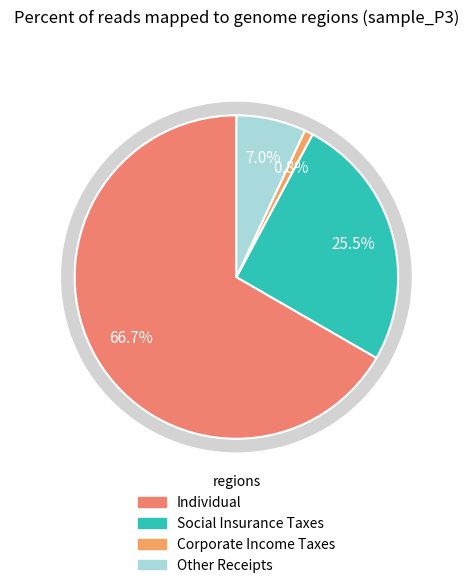

To the nearest percent, what is the average slice percentage?

25%